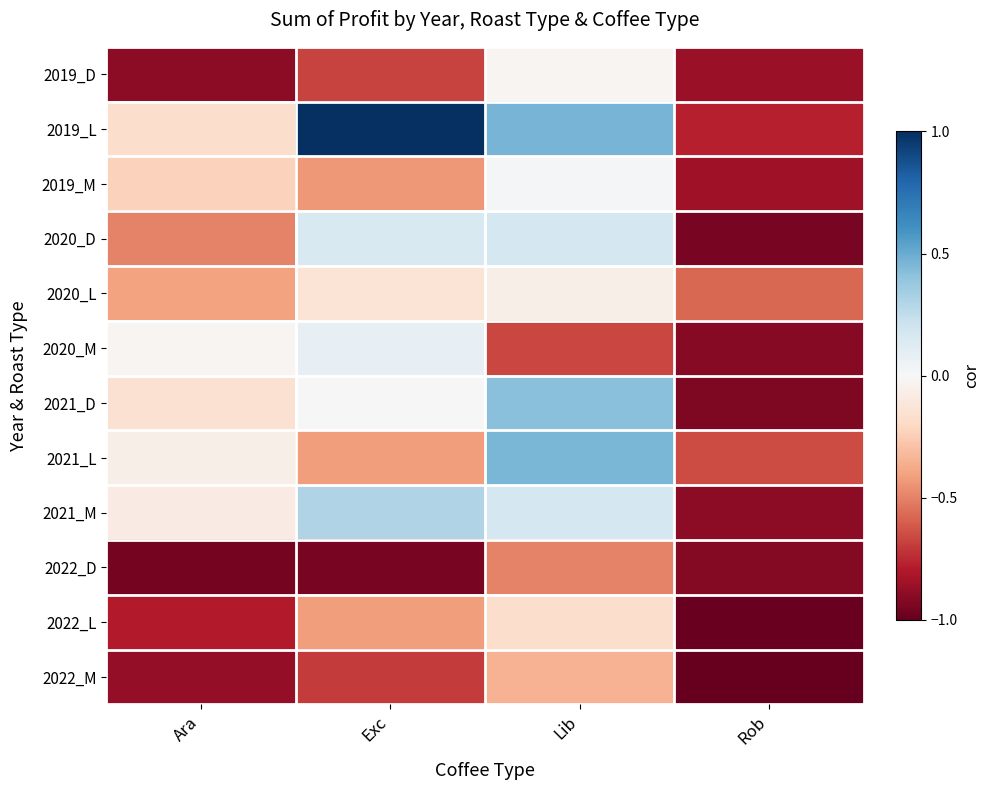

How many data points does each series have?

4